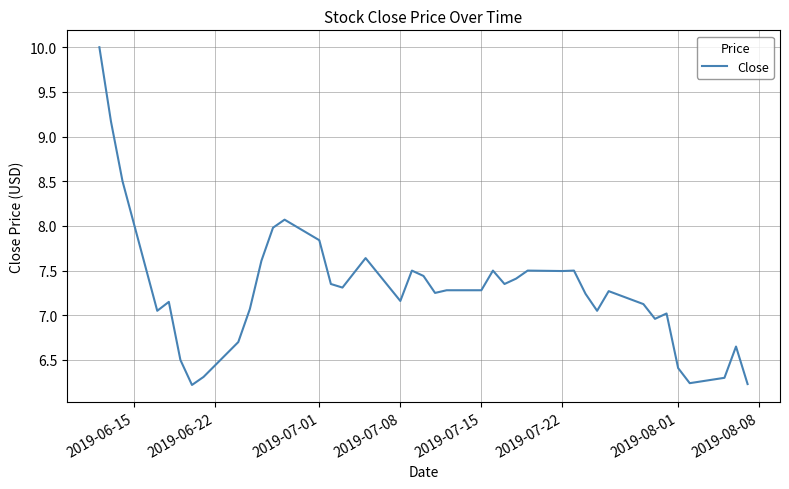

What is the greatest value displayed?

10.0